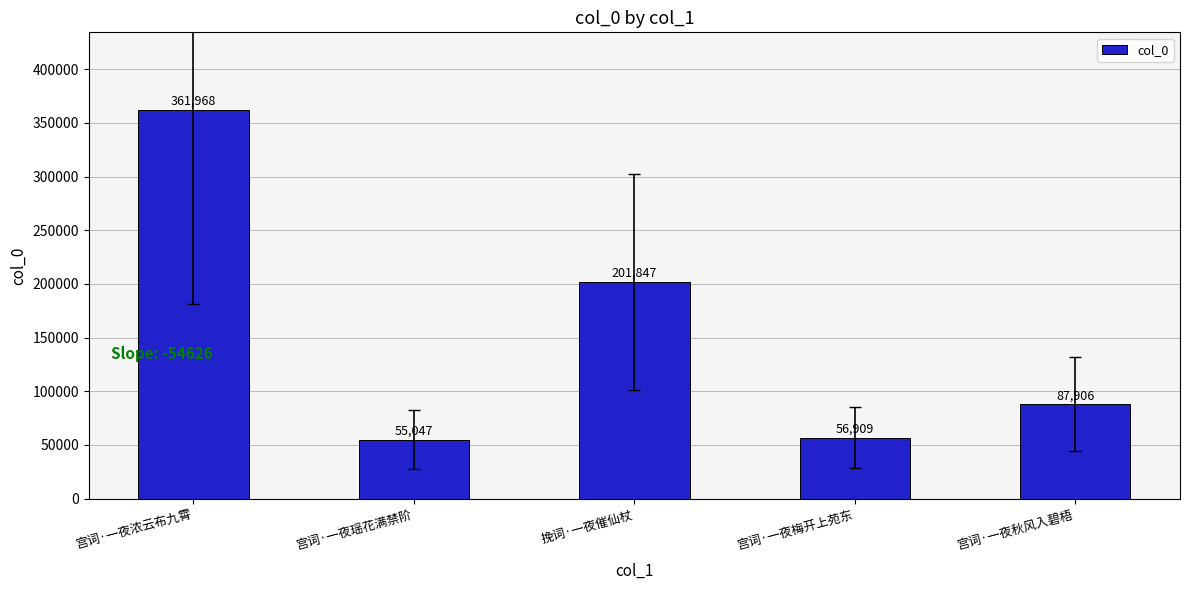

What is the difference between the values at 宫词·一夜瑶花满禁阶 and 挽词·一夜催仙杖?

146800